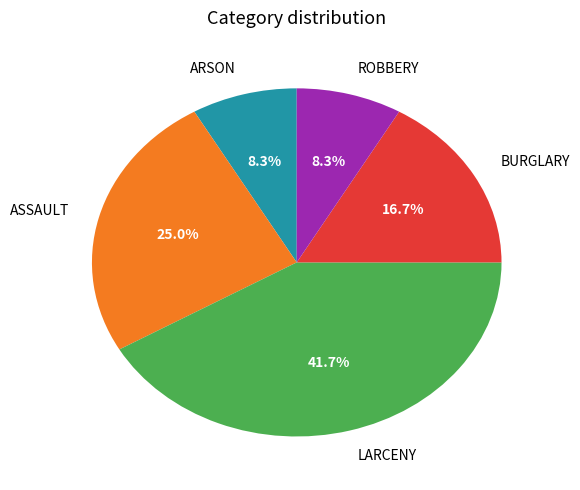

True or false: ARSON accounts for 8% of the total.

True